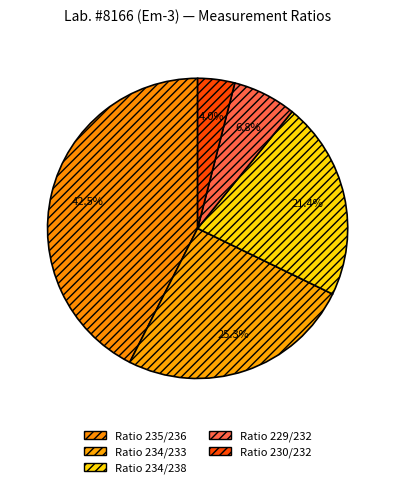

What portion of the pie excludes Ratio 234/233?

74.7%